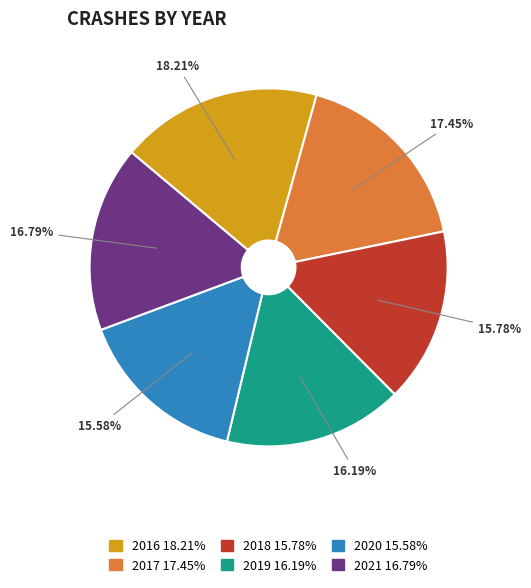

Count the number of slices in the pie.

6